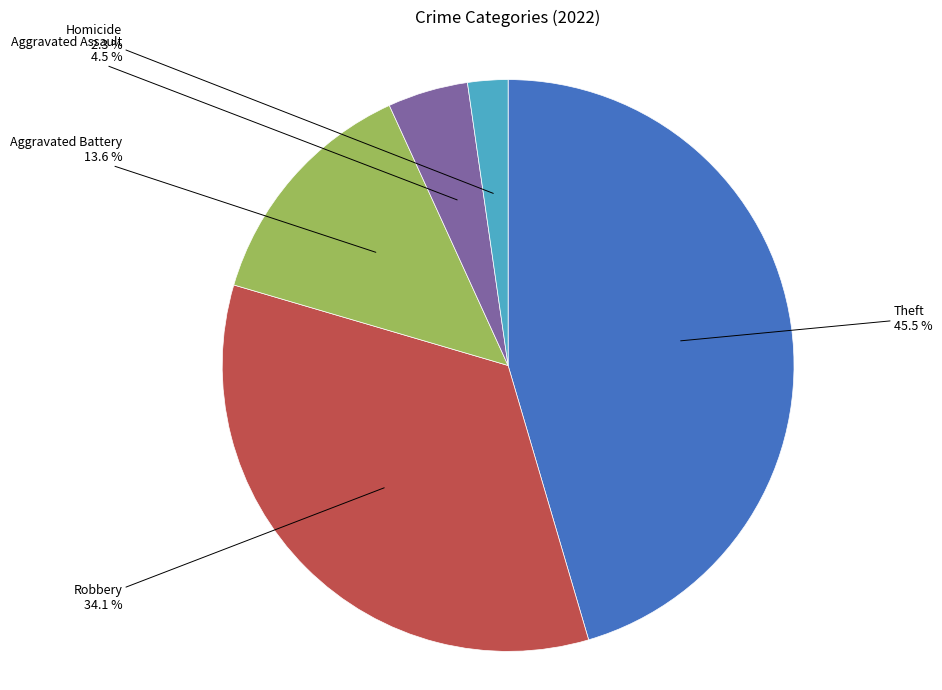

Is there any slice that represents more than half of the pie?

No